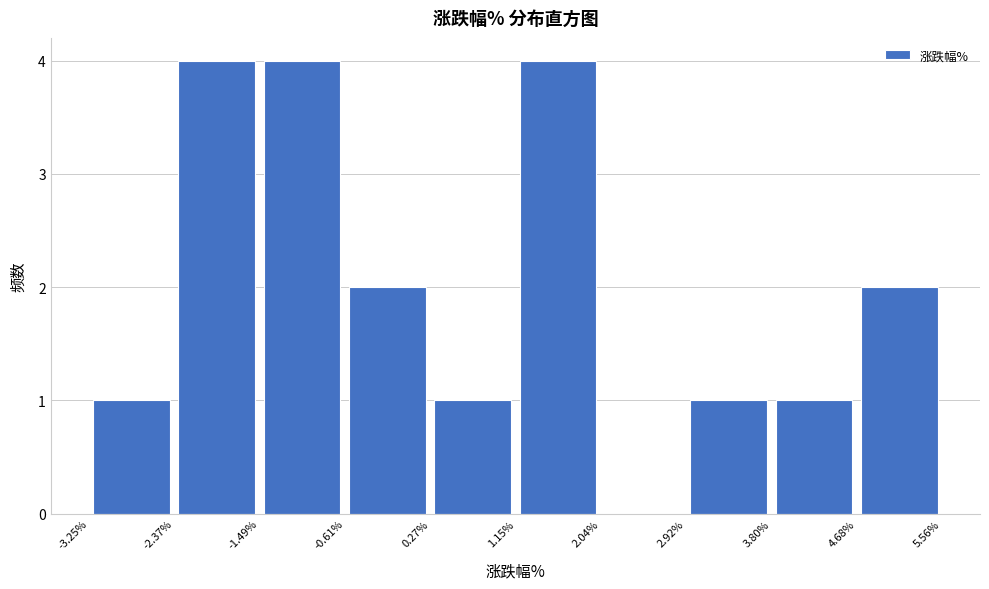

Reading left to right, list every bar in this chart as the range it spans on the x-axis followed by its height. The values are not printed on the chart, so give them approximately, as read against the axis.

-3.25% to -2.37%: 1
-2.37% to -1.49%: 4
-1.49% to -0.61%: 4
-0.61% to 0.27%: 2
0.27% to 1.15%: 1
1.15% to 2.04%: 4
2.04% to 2.92%: 0
2.92% to 3.80%: 1
3.80% to 4.68%: 1
4.68% to 5.56%: 2